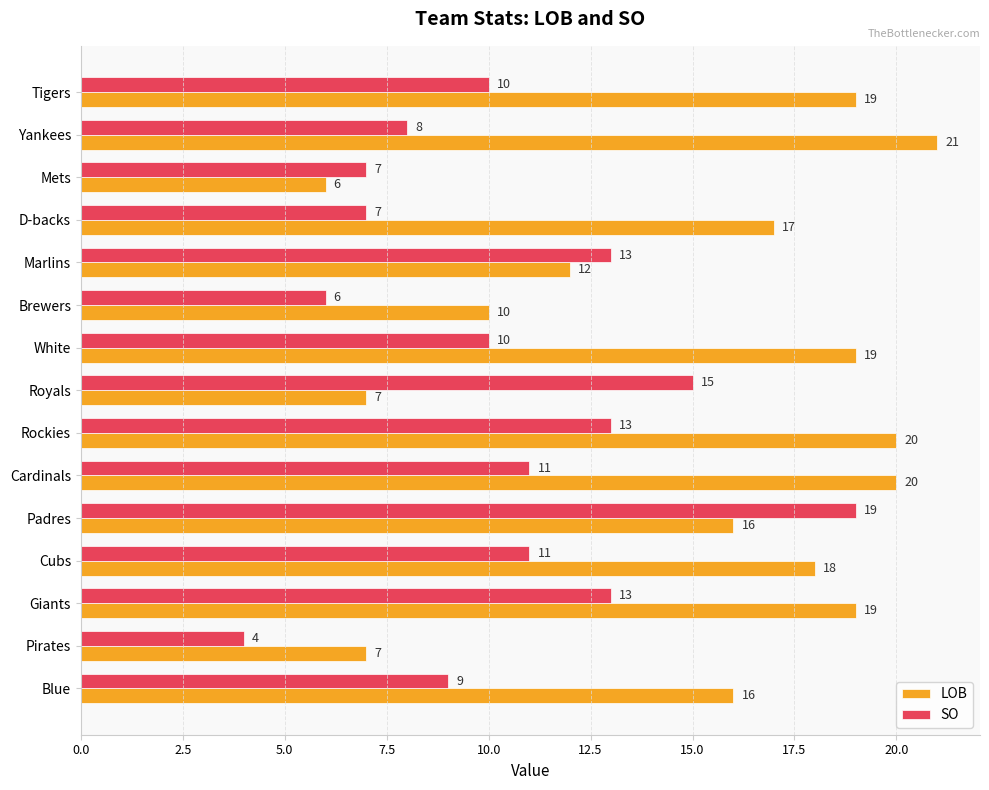

Read the LOB value at Brewers.

10